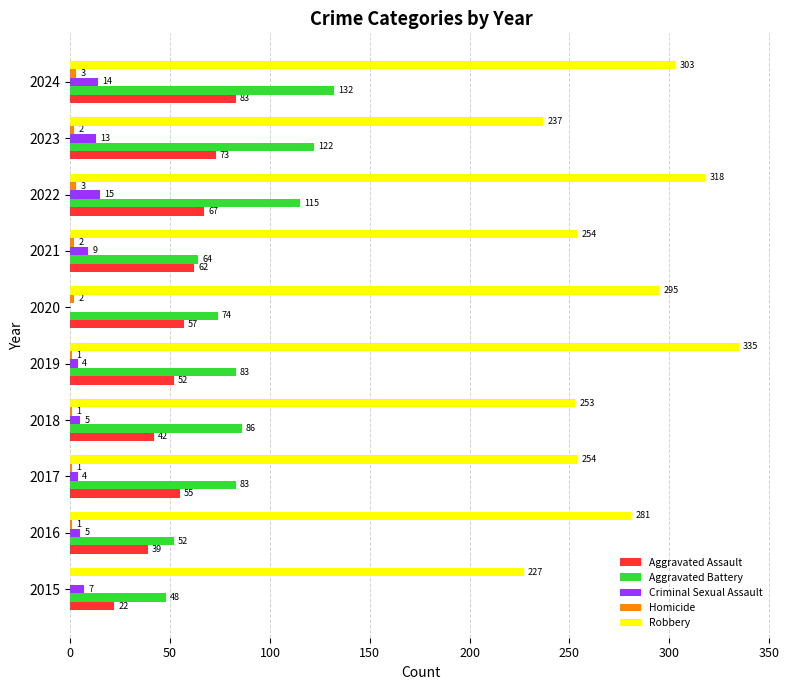

What is the sum of the Aggravated Battery values at 2016 and 2019?

135